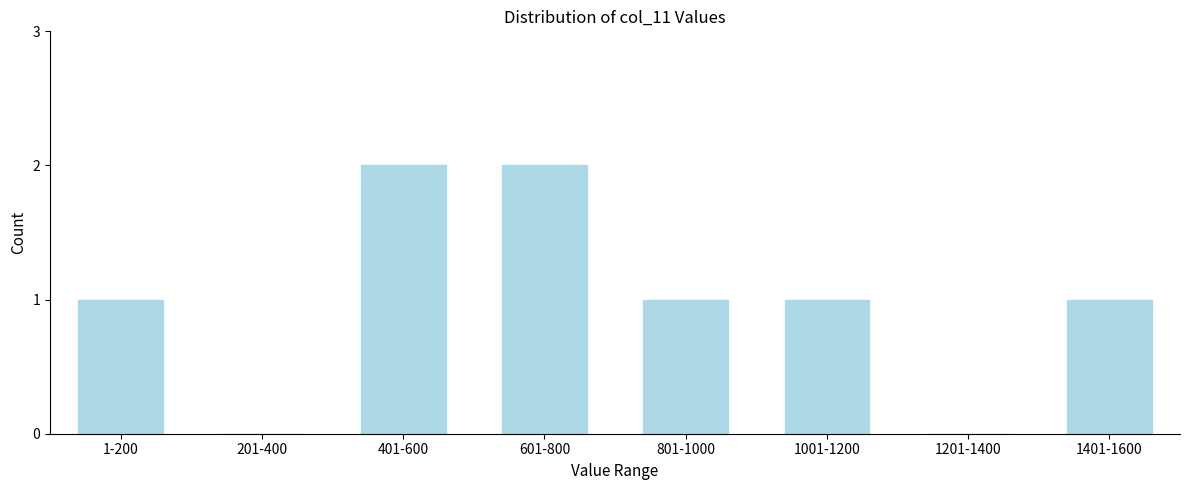

Reading left to right, extract all data points from this chart.

1-200=1	201-400=0	401-600=2	601-800=2	801-1000=1	1001-1200=1	1201-1400=0	1401-1600=1